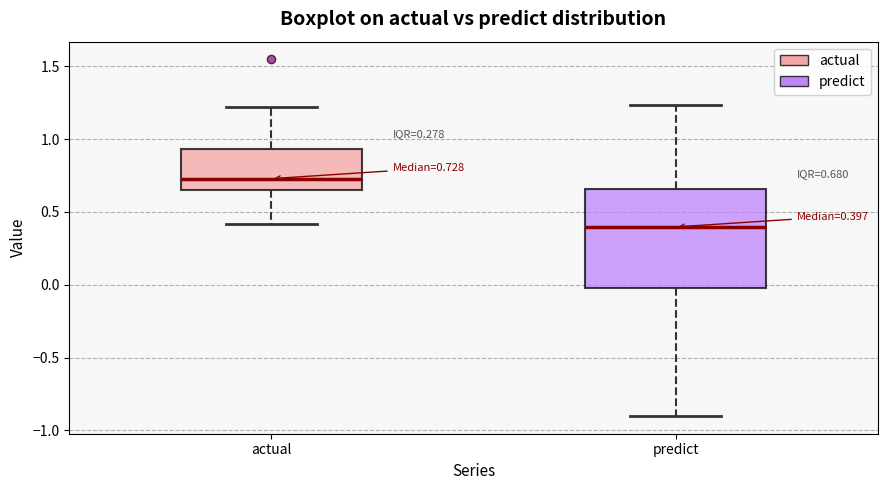

Which box is the tallest, from its lower edge to its upper edge?

predict